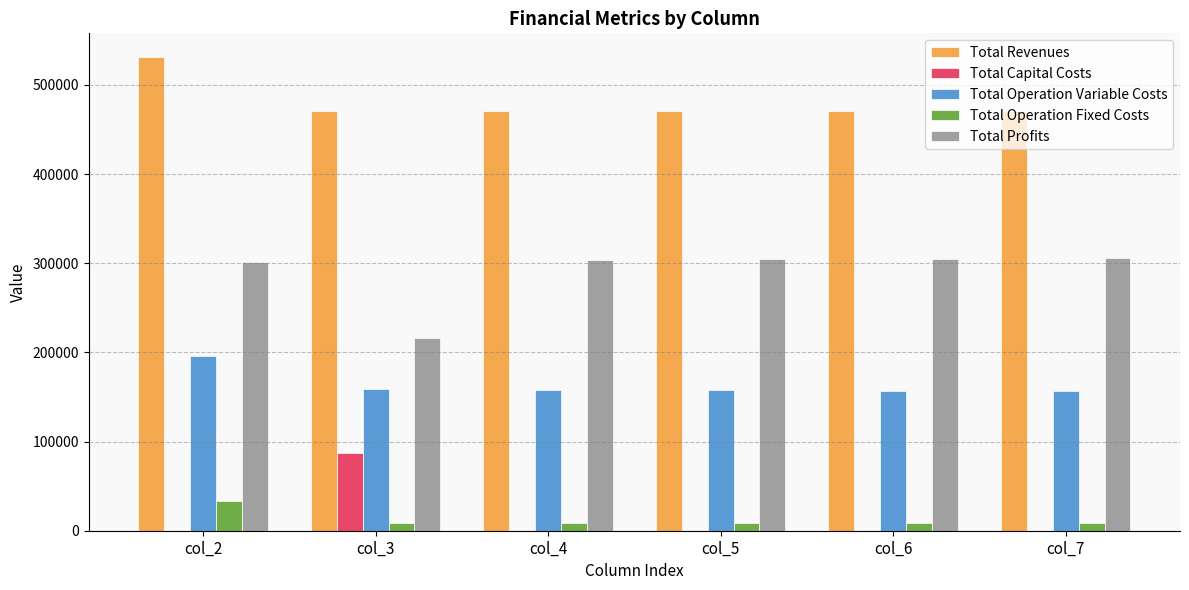

The value of Total Operation Variable Costs at col_5 is 254580.2. True or false?

False